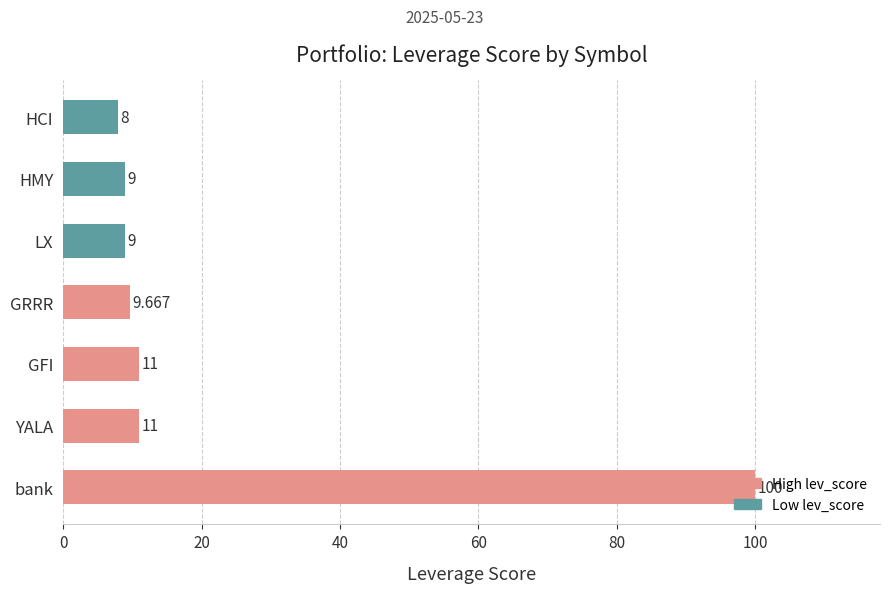

Between HCI and GFI, which is larger?

GFI